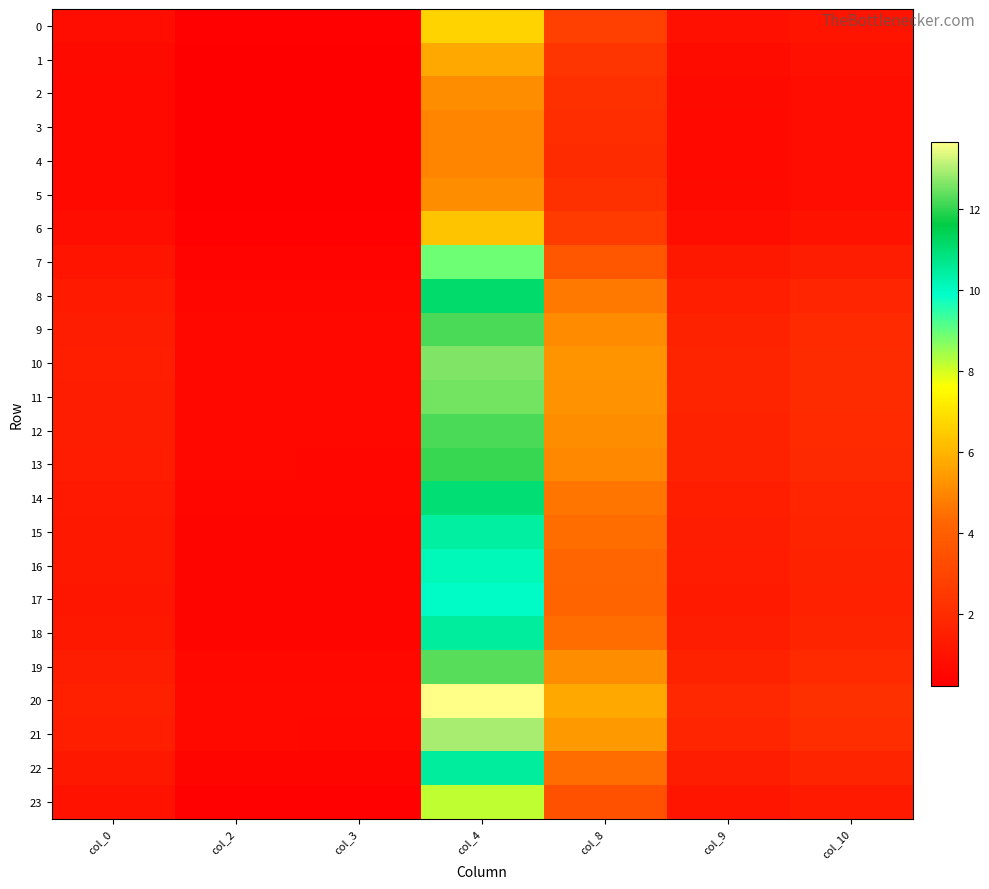

Count the number of data series in this chart.

24